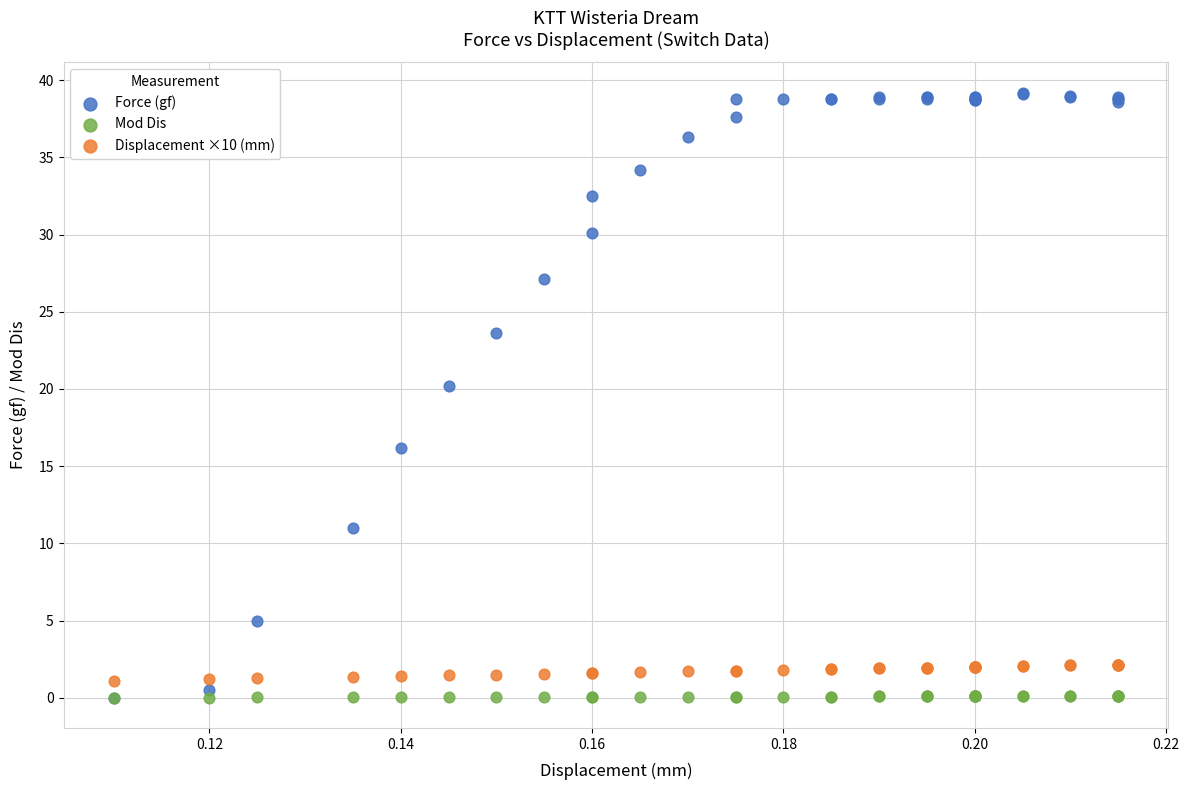

Across all series, what Y value is closest to 19?

20.2